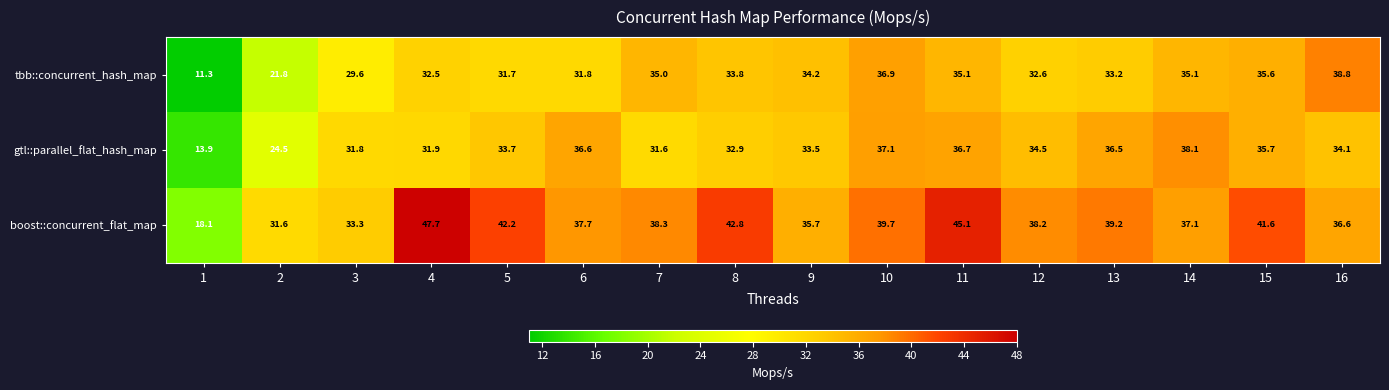

What is the difference between the second highest and minimum values in the tbb::concurrent_hash_map series?

25.6